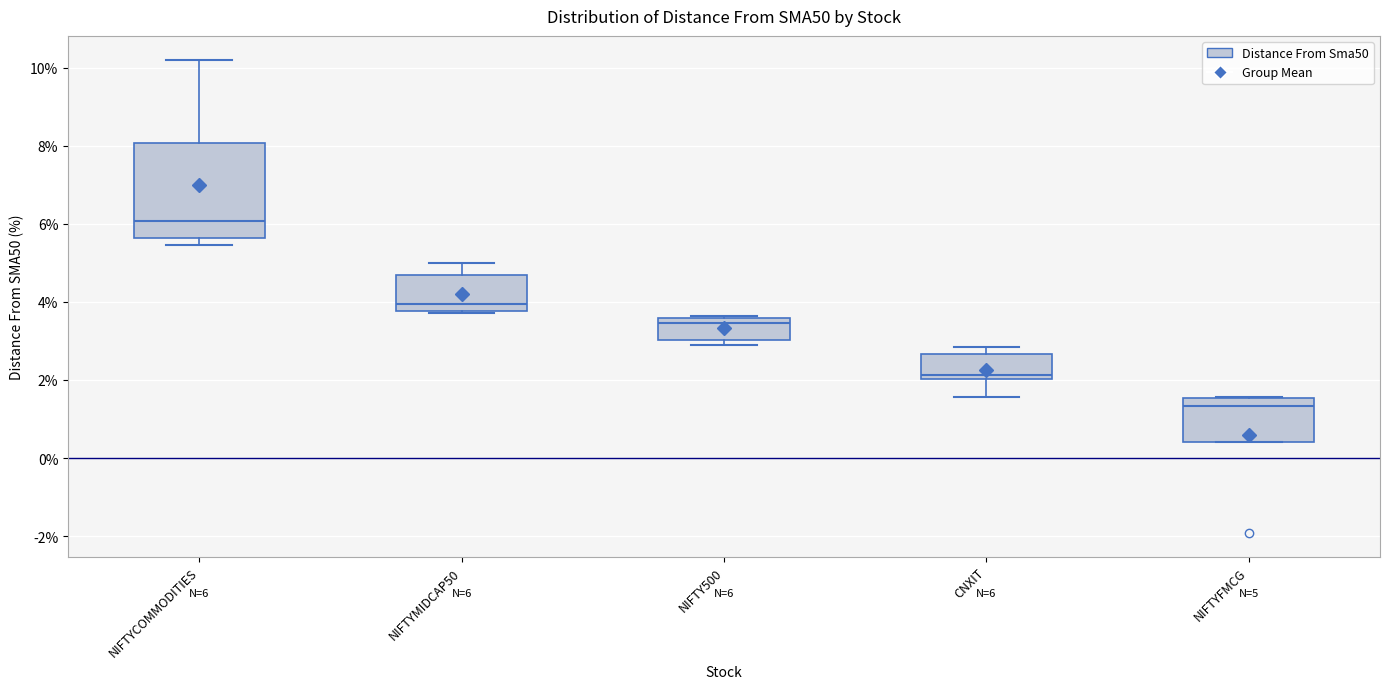

Which box has the highest median line?

NIFTYCOMMODITIES